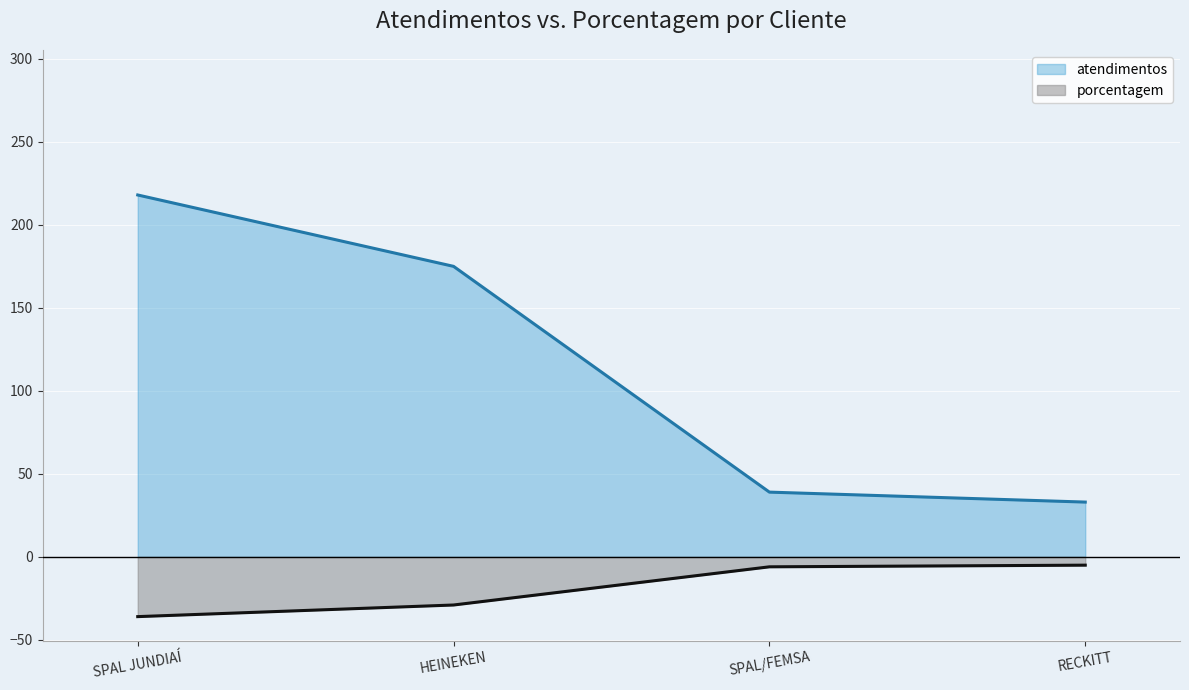

The porcentagem series shows -22 at SPAL JUNDIAÍ. True or false?

False